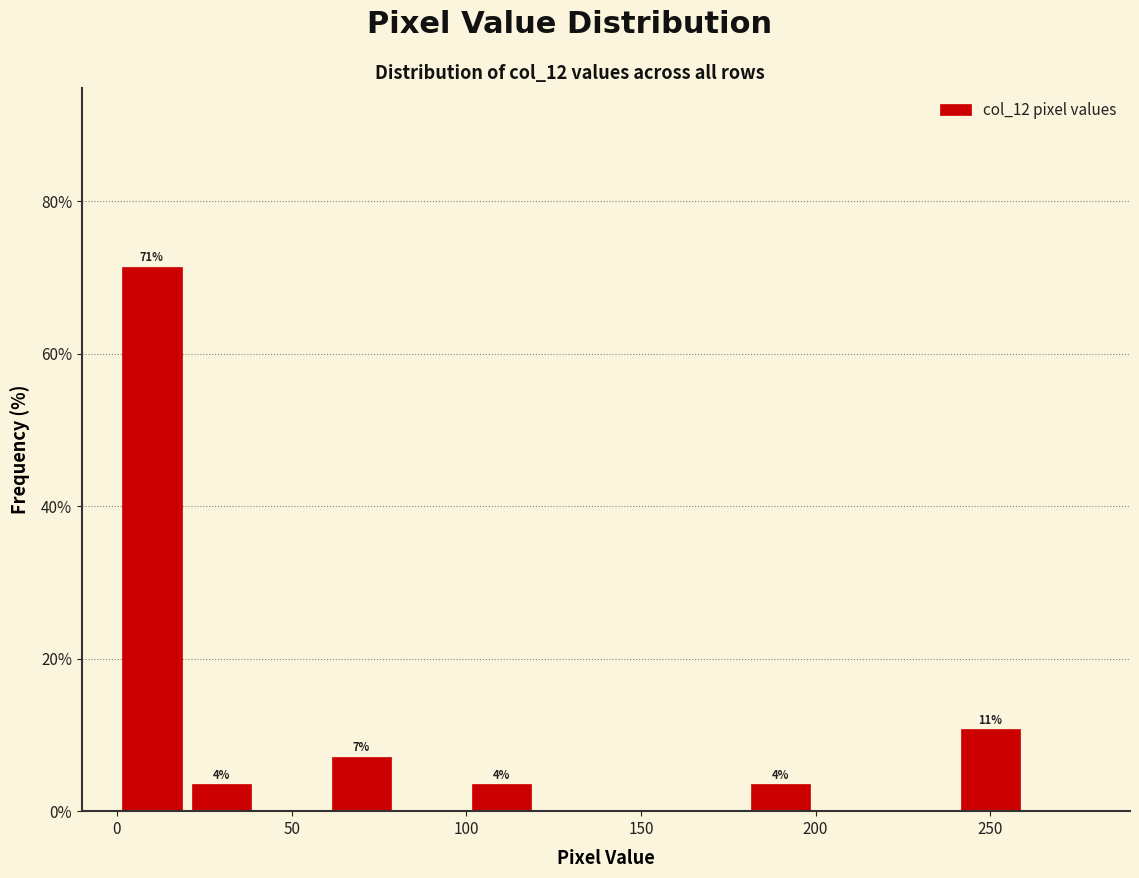

Over which range of the x-axis is the bar tallest?

0 to 20